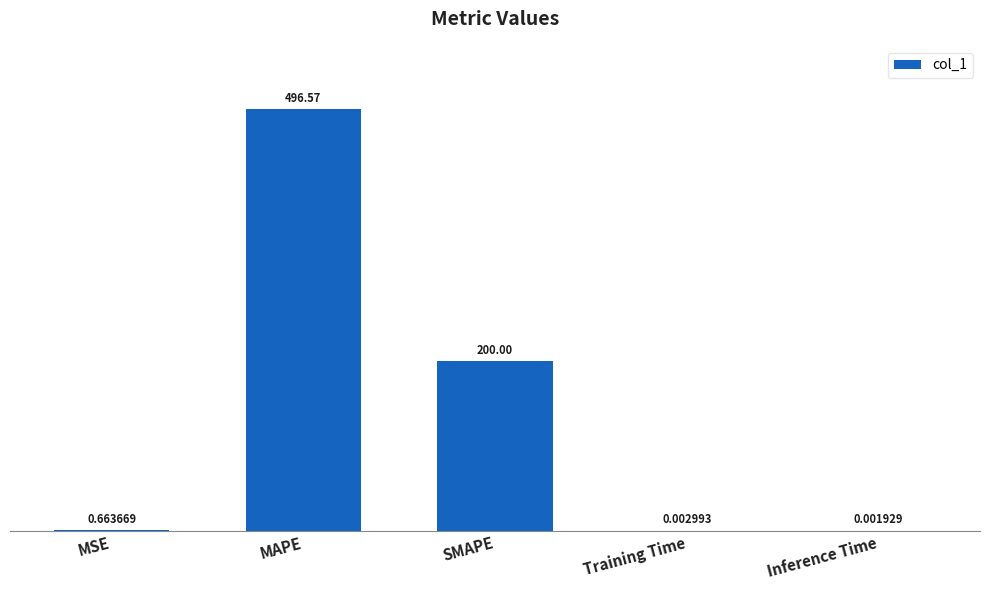

What is the average value?

139.4